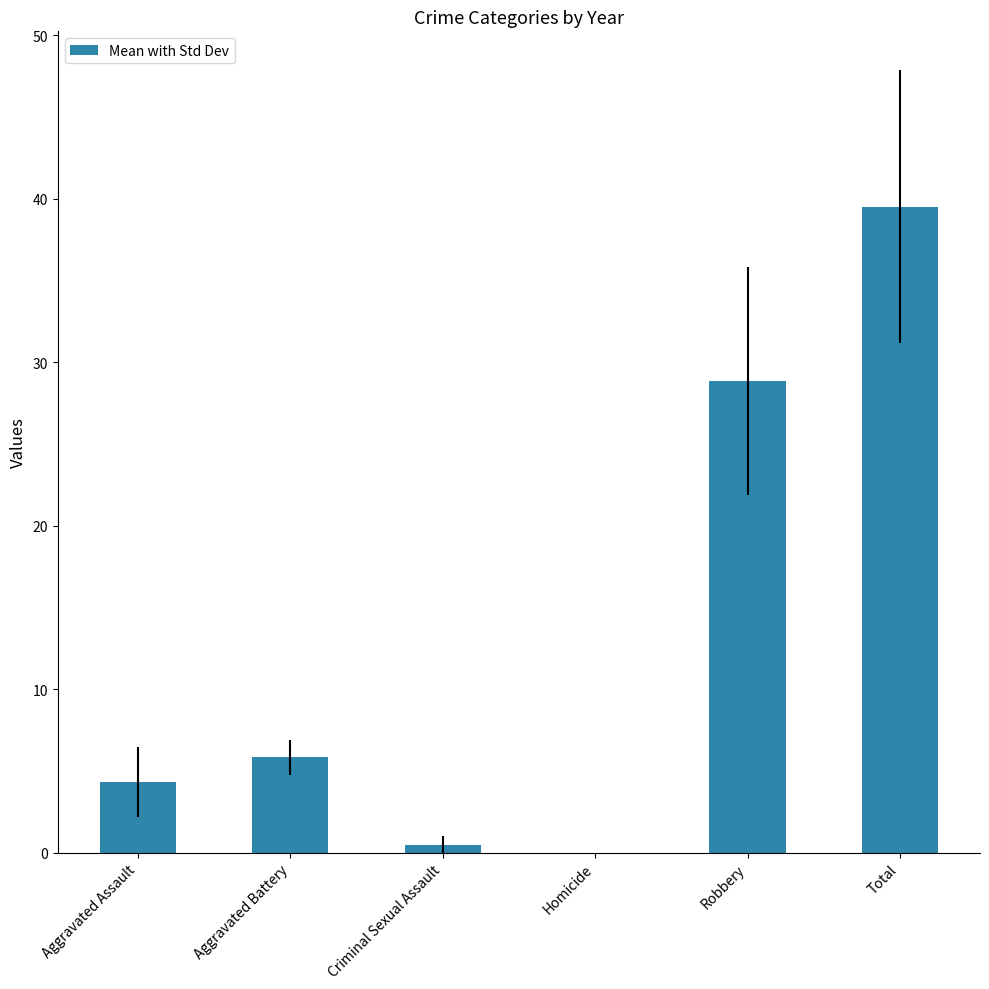

Reading left to right, list all the values displayed in this chart.

4.3	5.8	0.5	0.0	28.8	39.5